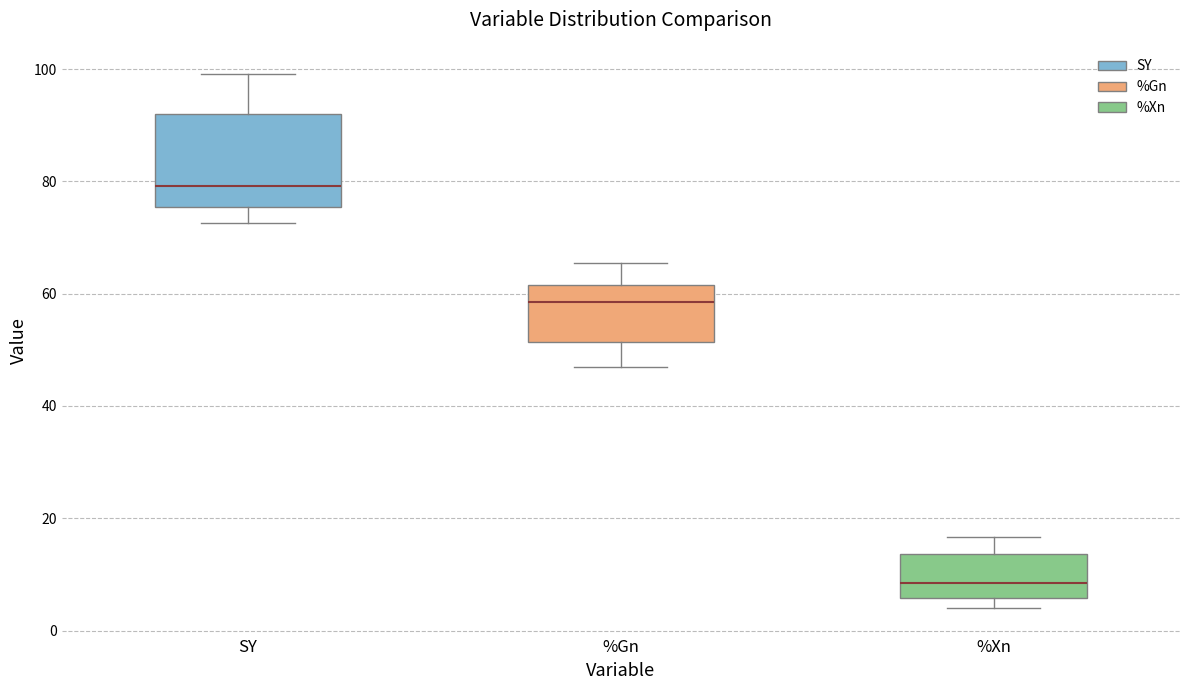

Reading left to right, transcribe this box plot: for each box, give where its median line is, the range the box spans, and where its two whiskers end, as read against the y-axis. The values are not printed on the chart, so give them approximately, as read against the axis.

SY: median 80, box 76 to 92, whiskers 72 to 100
%Gn: median 58, box 52 to 62, whiskers 48 to 66
%Xn: median 8, box 6 to 14, whiskers 4 to 16